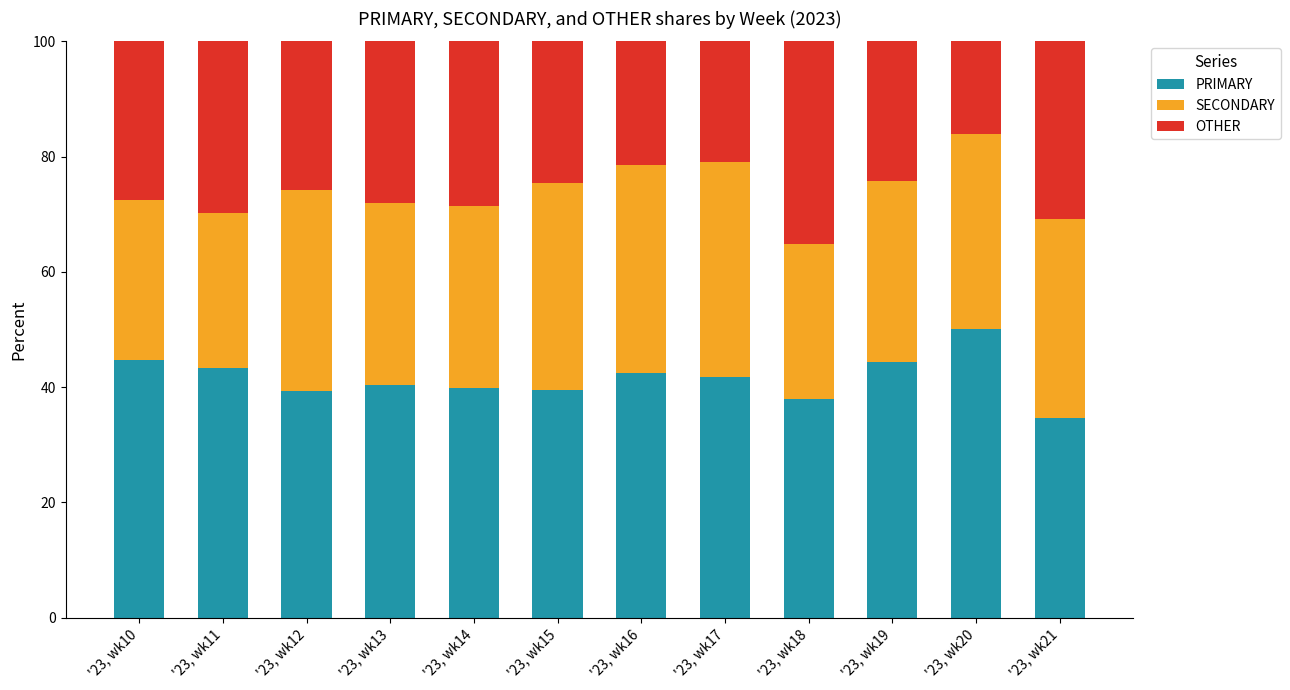

What are all the series names shown in the legend?

PRIMARY, SECONDARY, OTHER